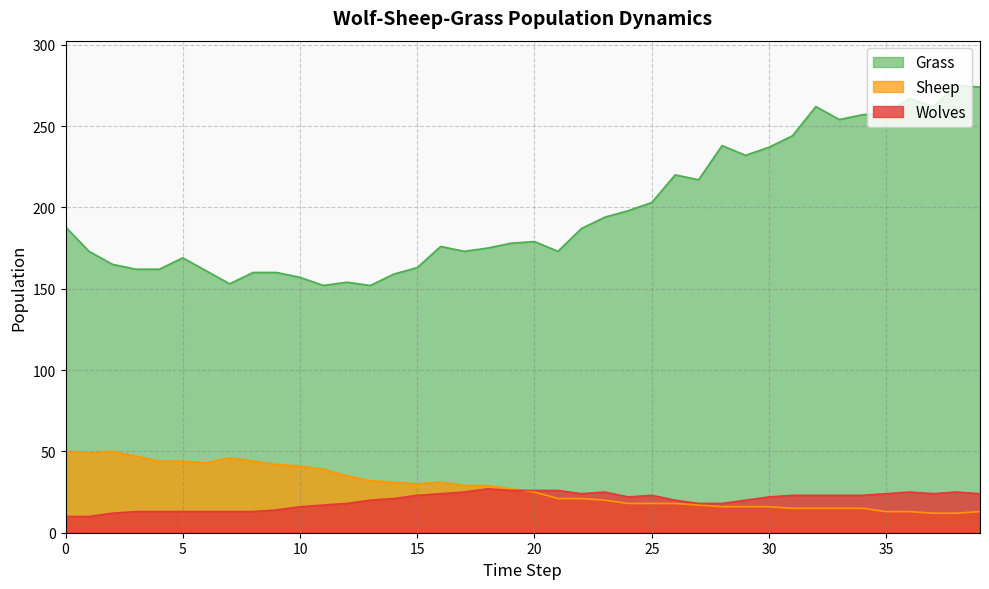

Between 3 and 34, which is larger?

34